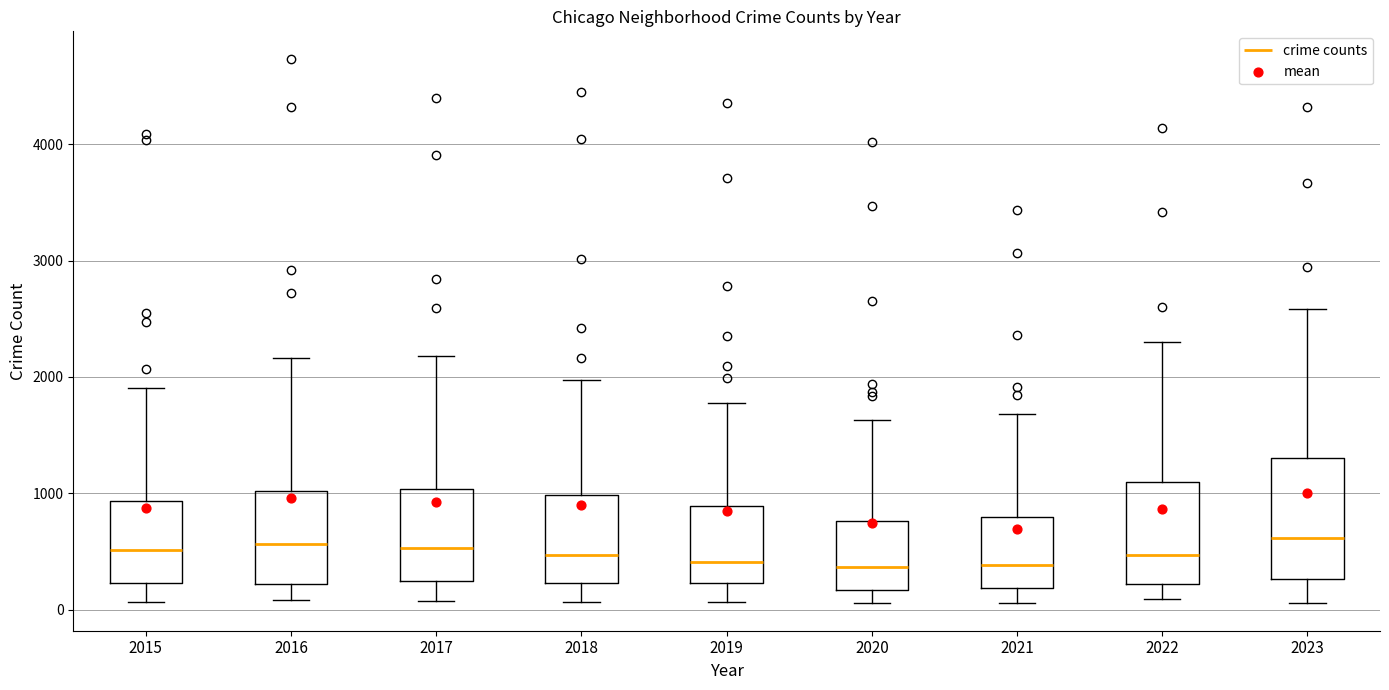

Reading left to right, transcribe this box plot: for each box, give where its median line is, the range the box spans, and where its two whiskers end, as read against the y-axis. The values are not printed on the chart, so give them approximately, as read against the axis.

2015: median 500, box 200 to 900, whiskers 100 to 1900
2016: median 600, box 200 to 1000, whiskers 100 to 2200
2017: median 500, box 200 to 1000, whiskers 100 to 2200
2018: median 500, box 200 to 1000, whiskers 100 to 2000
2019: median 400, box 200 to 900, whiskers 100 to 1800
2020: median 400, box 200 to 800, whiskers 100 to 1600
2021: median 400, box 200 to 800, whiskers 100 to 1700
2022: median 500, box 200 to 1100, whiskers 100 to 2300
2023: median 600, box 300 to 1300, whiskers 100 to 2600